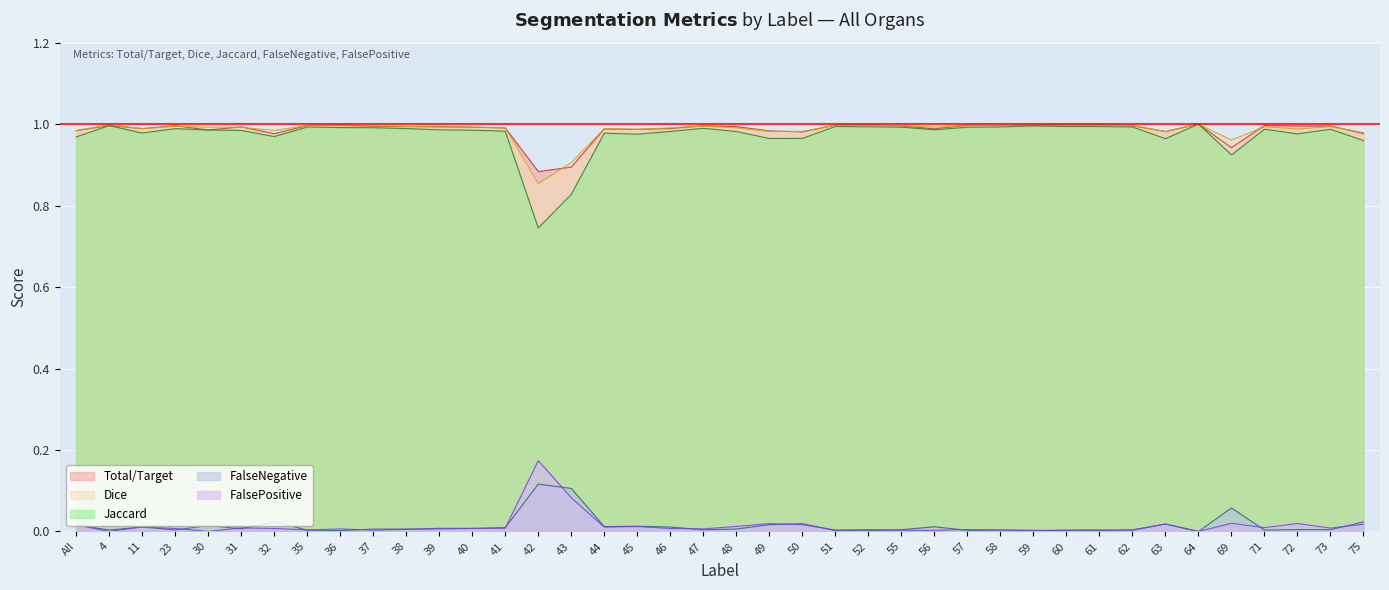

How many lines are shown in the chart?

5